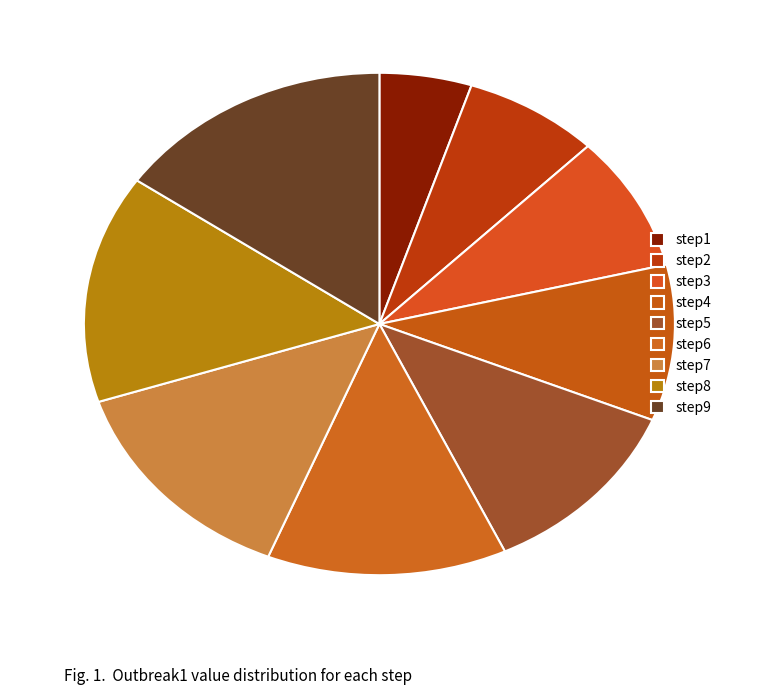

What is the change in value from step6 to step8?

+0.2